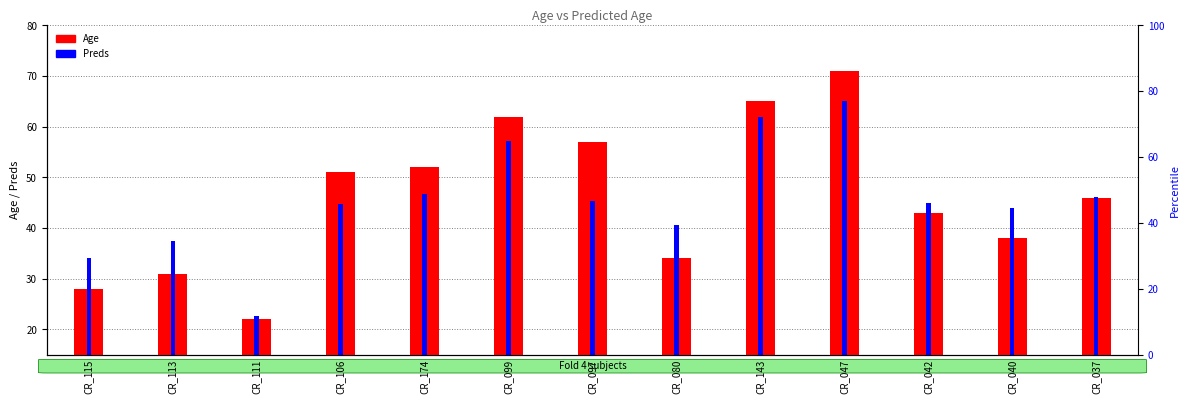

Which series has the widest spread of values?

Age